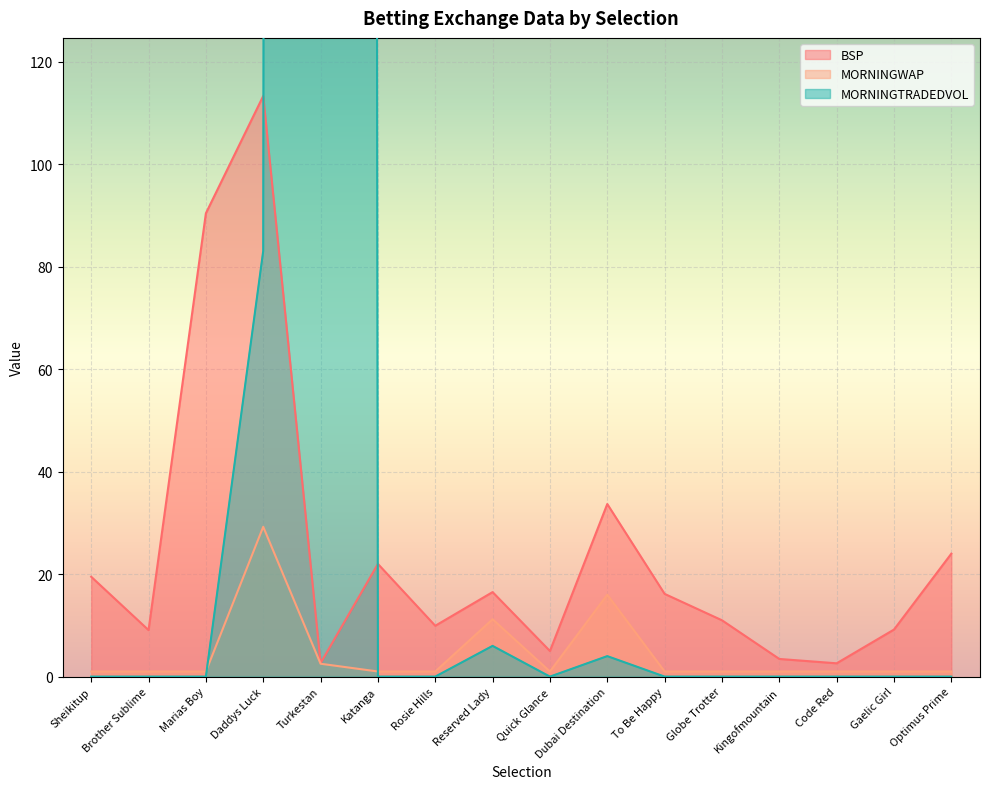

Which label corresponds to the smallest value in the chart?

Sheikitup